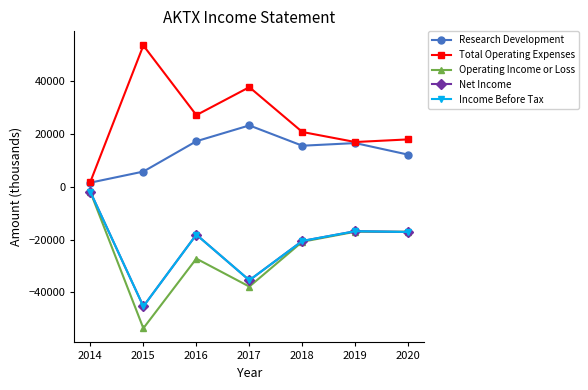

What is the value of the Operating Income or Loss point at the 5th from the left?

-20800